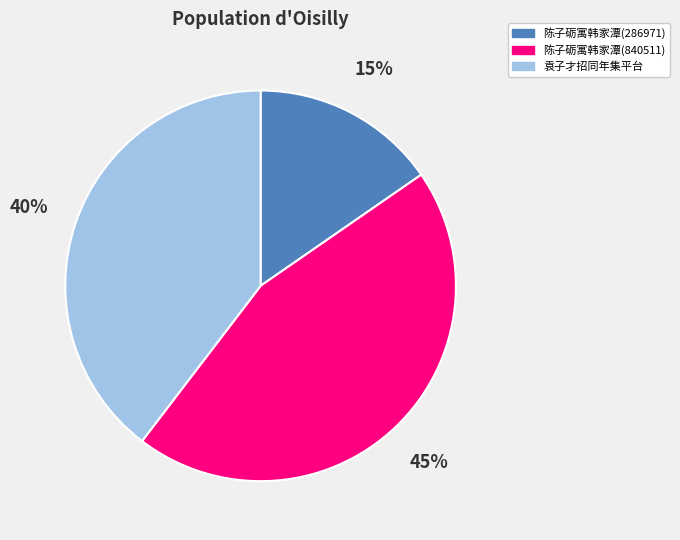

Is there any slice that represents more than half of the pie?

No